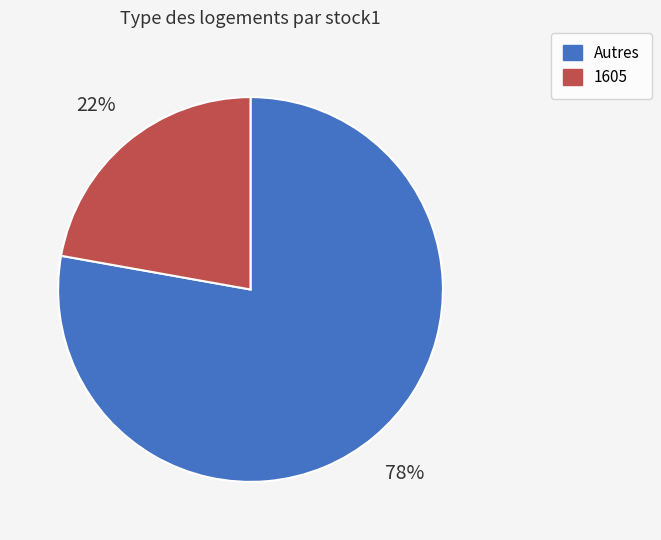

To the nearest percent, what is the difference between the largest and smallest slice percentages?

56%